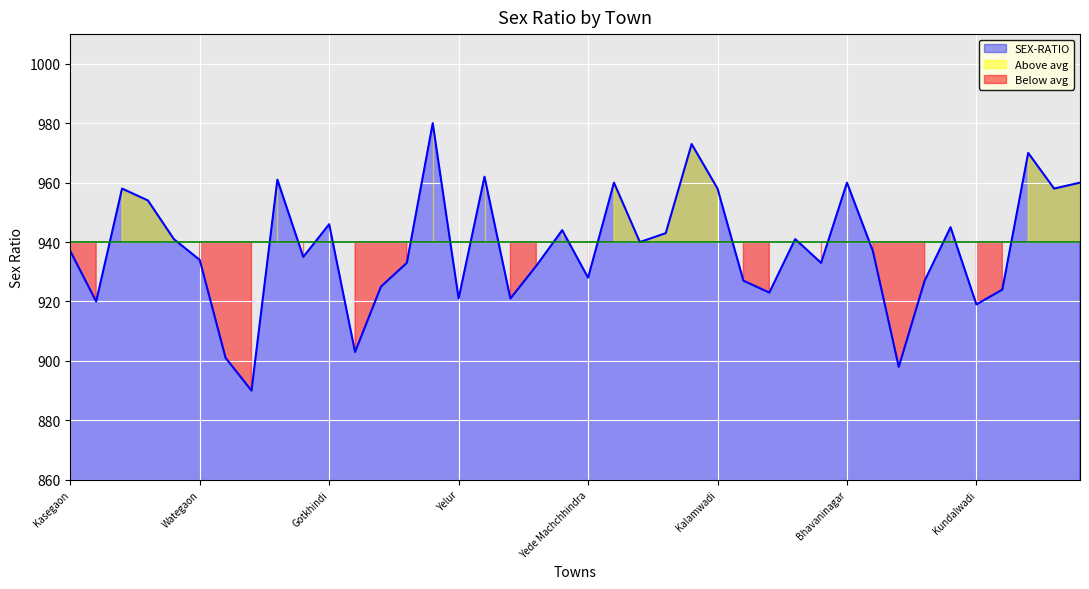

Count the number of data series in this chart.

1